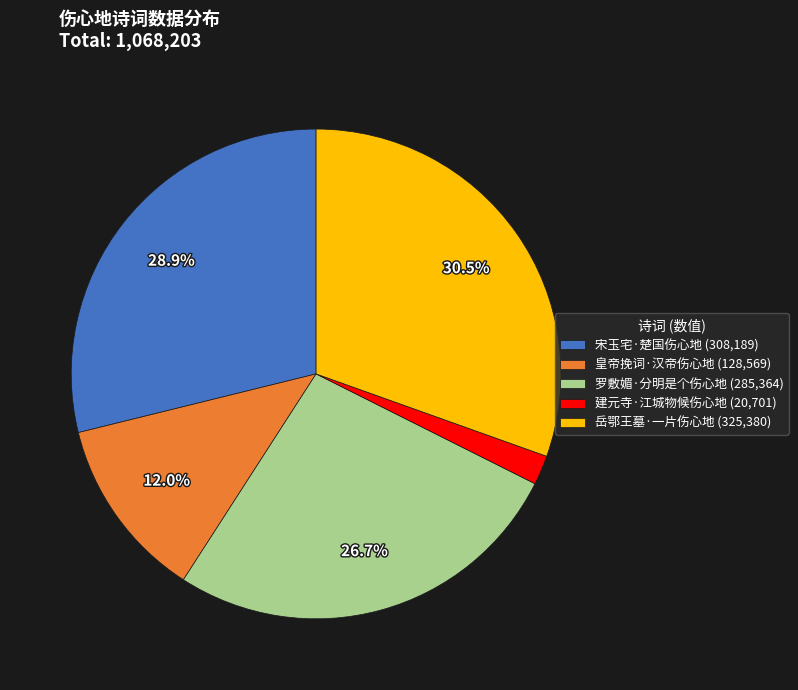

How many slices are in this pie chart?

5